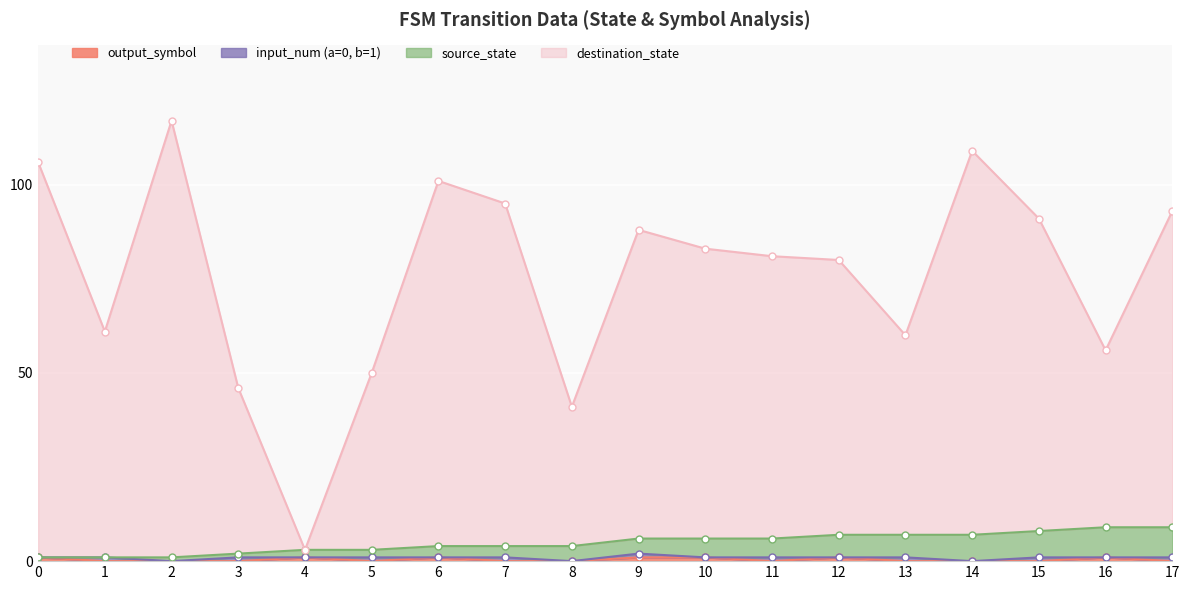

True or false: output_symbol has a value of 0 at 11.

True